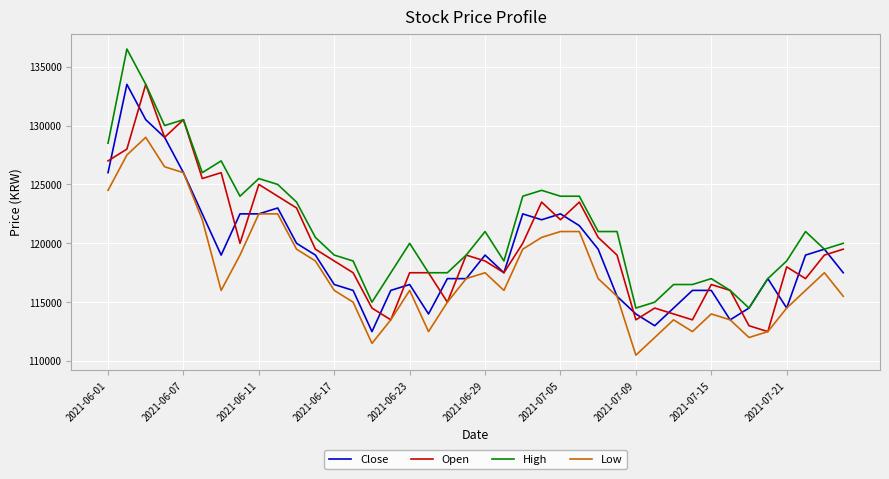

What is the greatest value displayed?

136500